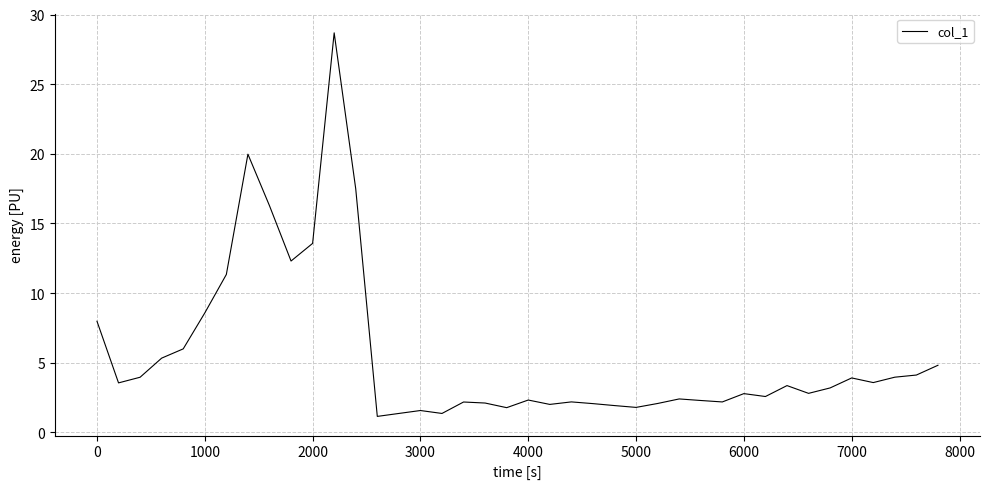

What is the greatest value displayed?

28.7